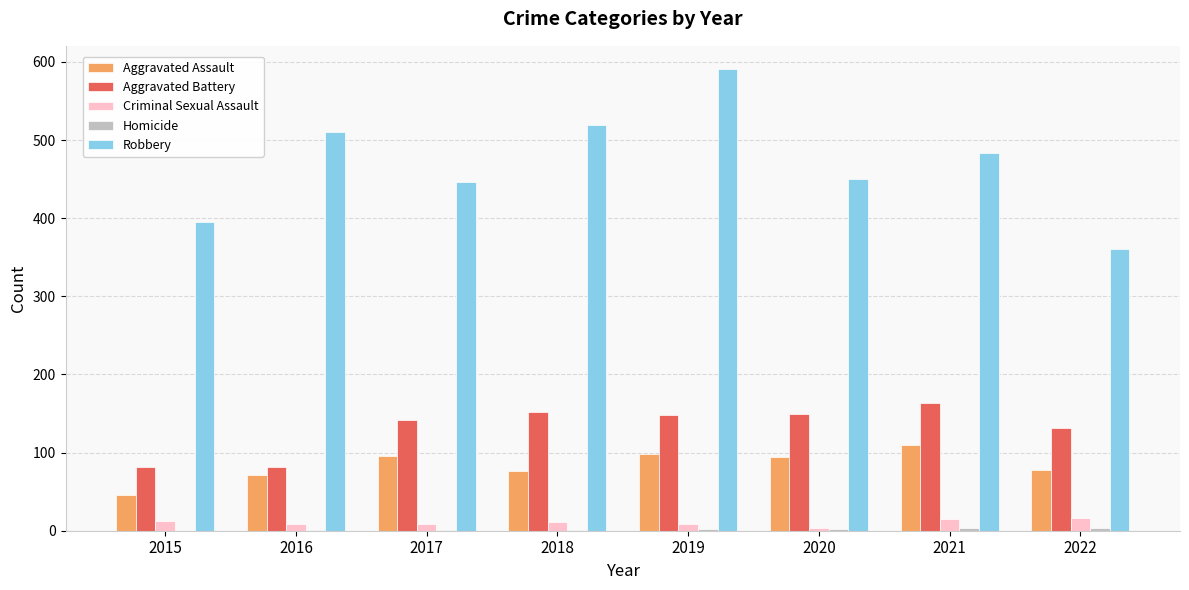

The value of Aggravated Assault at 2022 is 78. True or false?

True